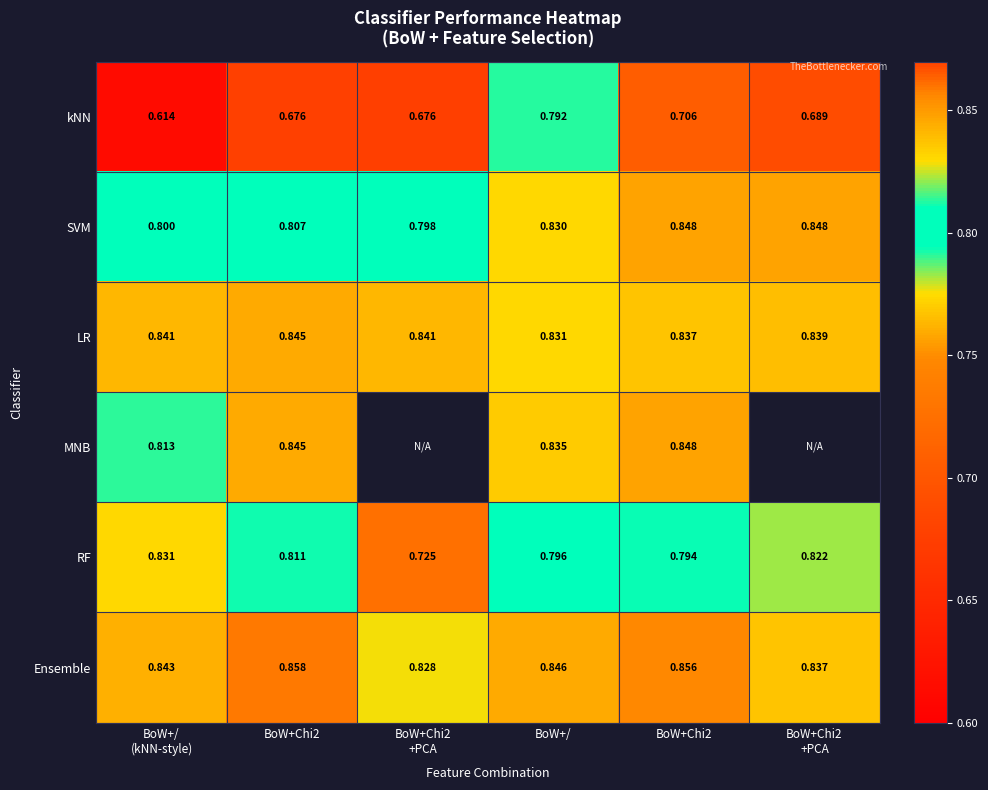

Read the Ensemble value at BoW+Chi2 +PCA.

0.8